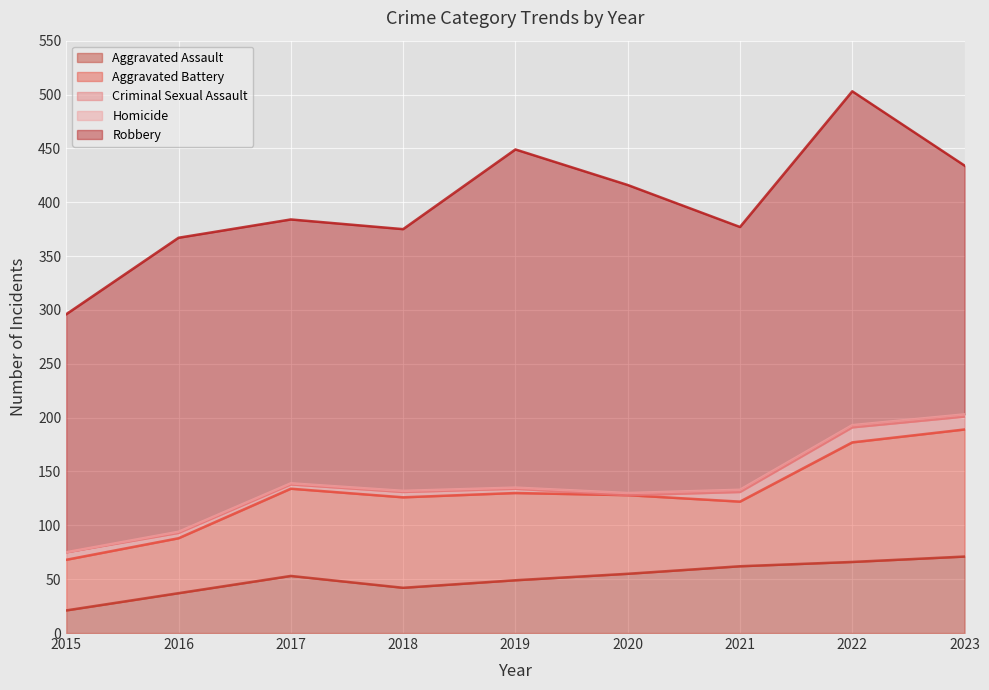

In Criminal Sexual Assault, how many points are higher than both neighbors (excluding endpoints)?

2